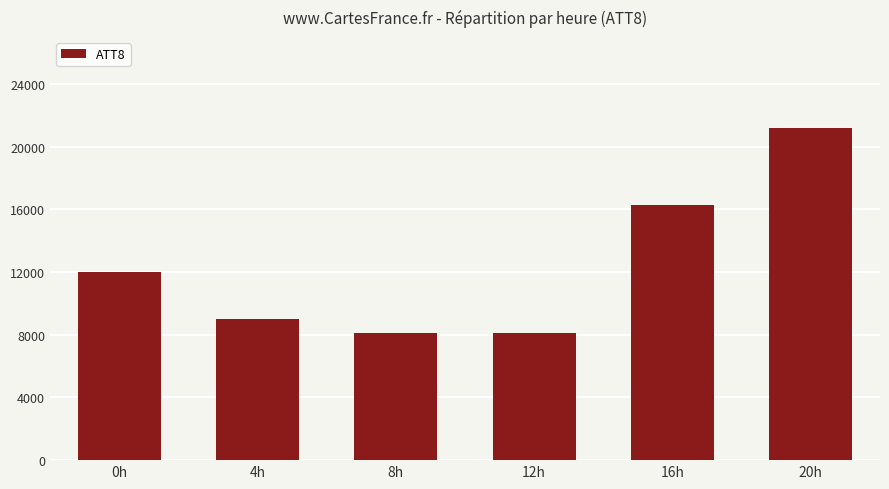

How many series are shown in this chart?

1